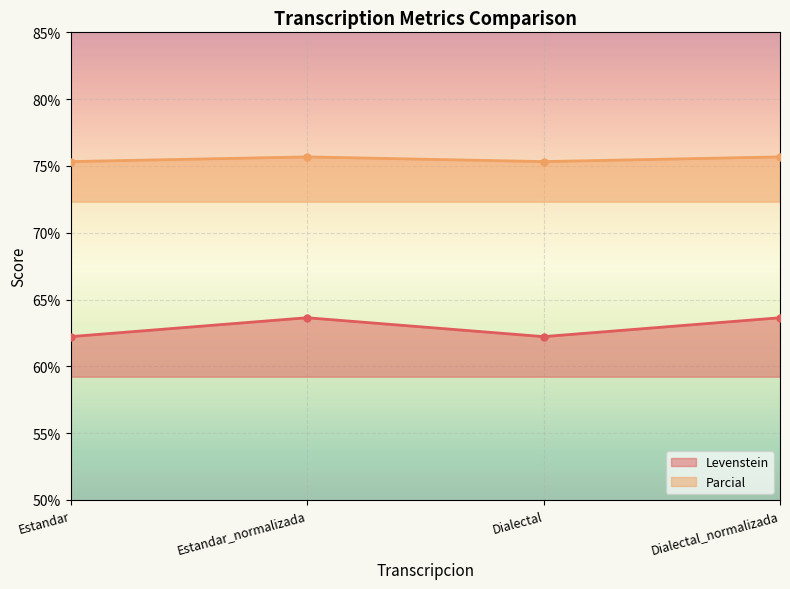

What is the label of the 2nd point from the left?

Estandar_normalizada